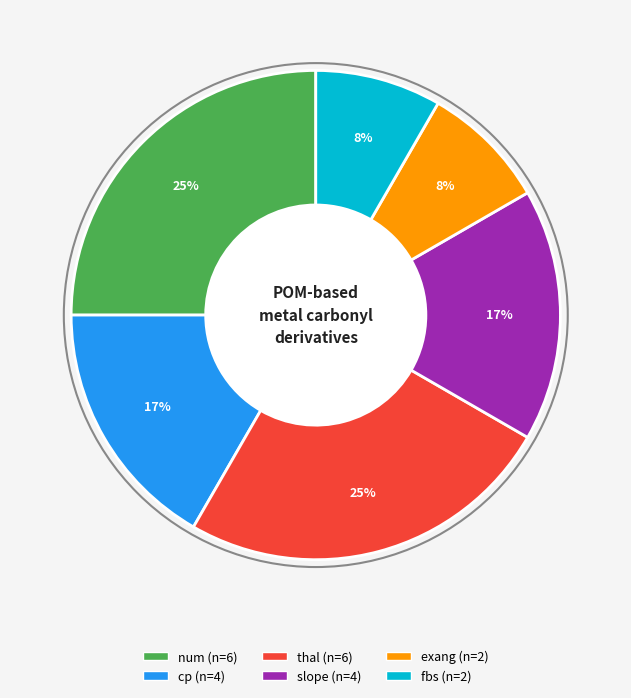

Is it true that exang is 1% of the pie?

False